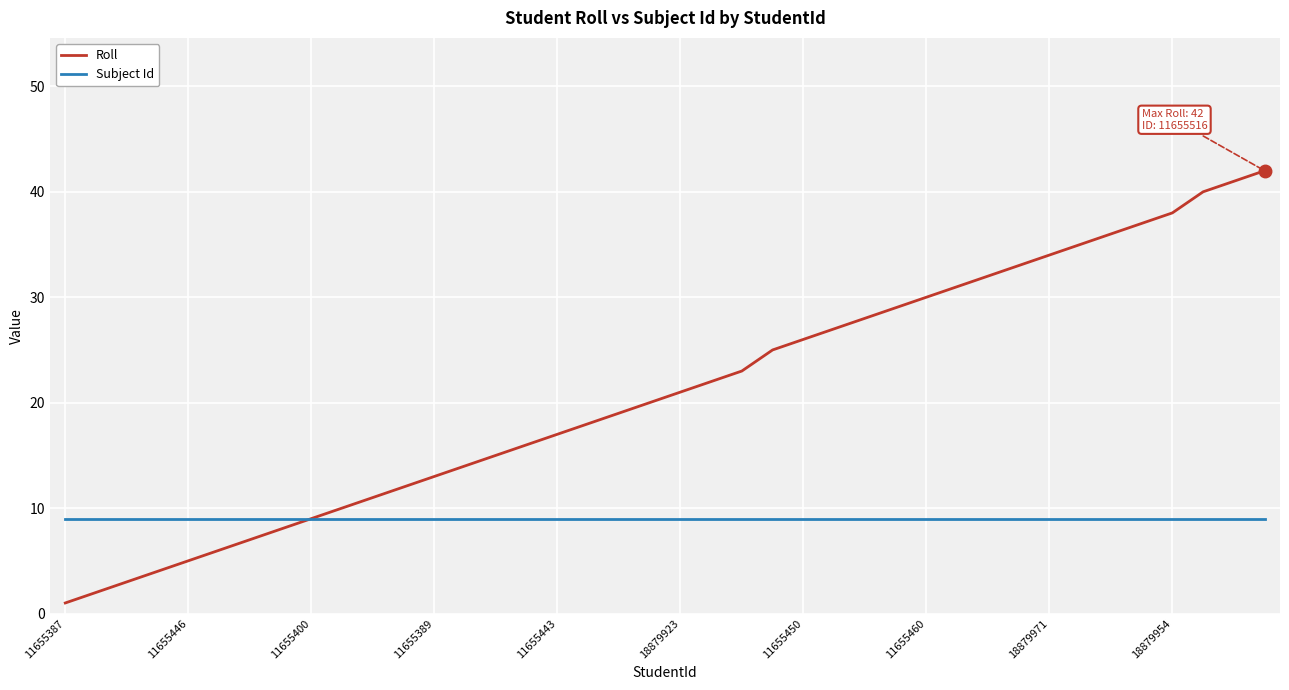

Rank the series by their average value, from highest to lowest.

Roll, Subject Id